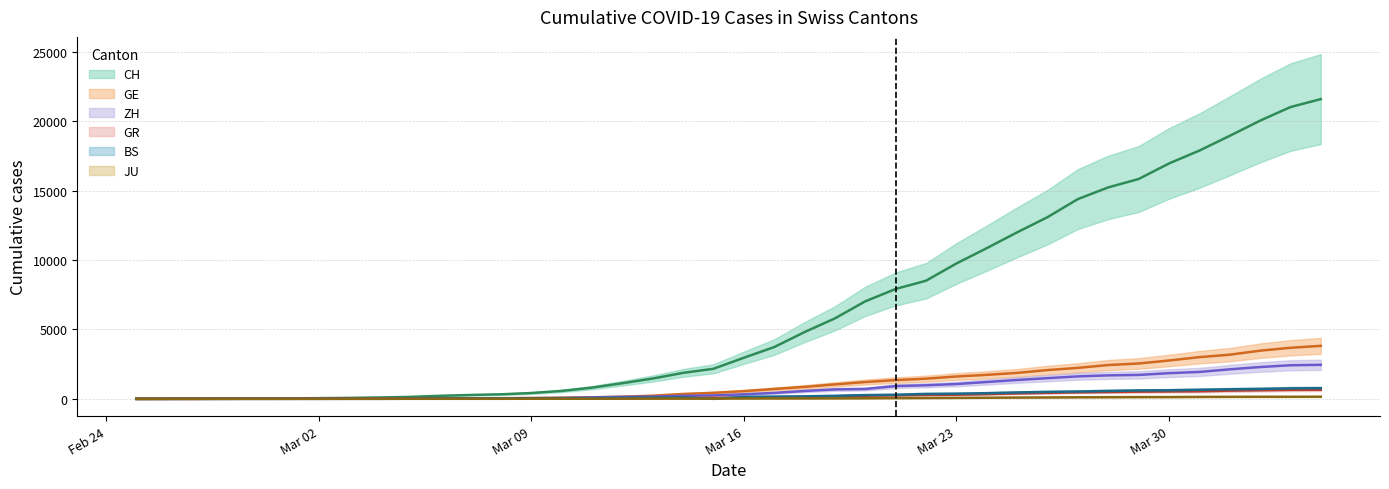

What is the difference between the maximum and minimum values in the CH series?

21582